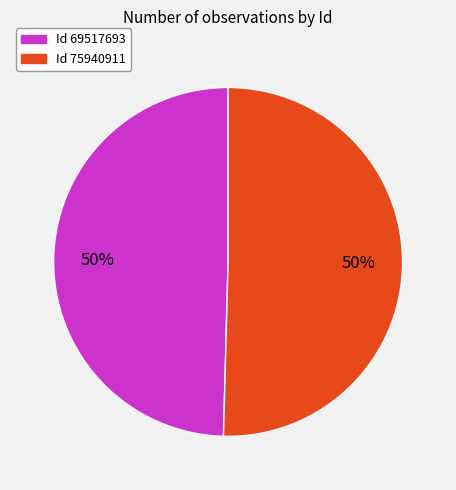

To the nearest percent, what is the average slice percentage?

50%